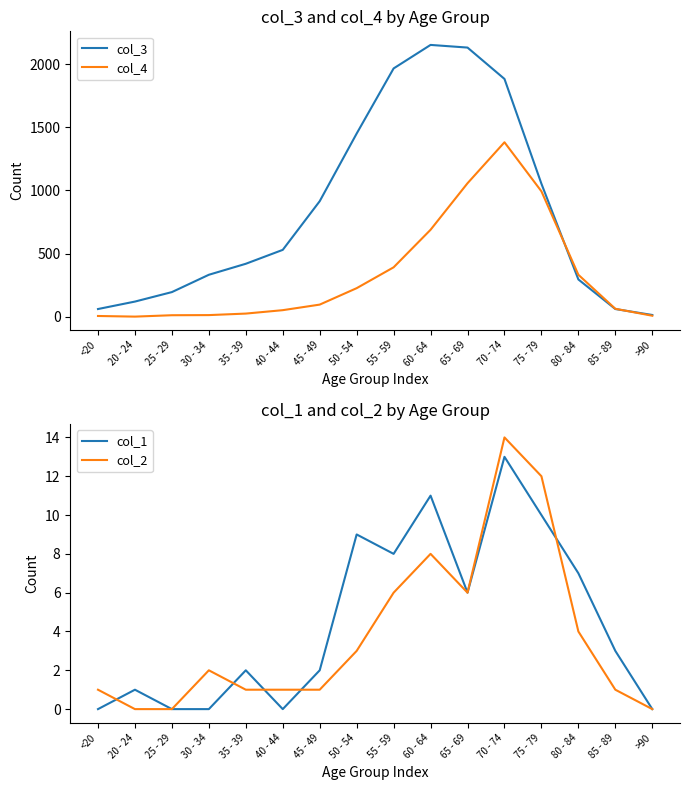

The value of col_2 at 40 - 44 is 0. True or false?

False